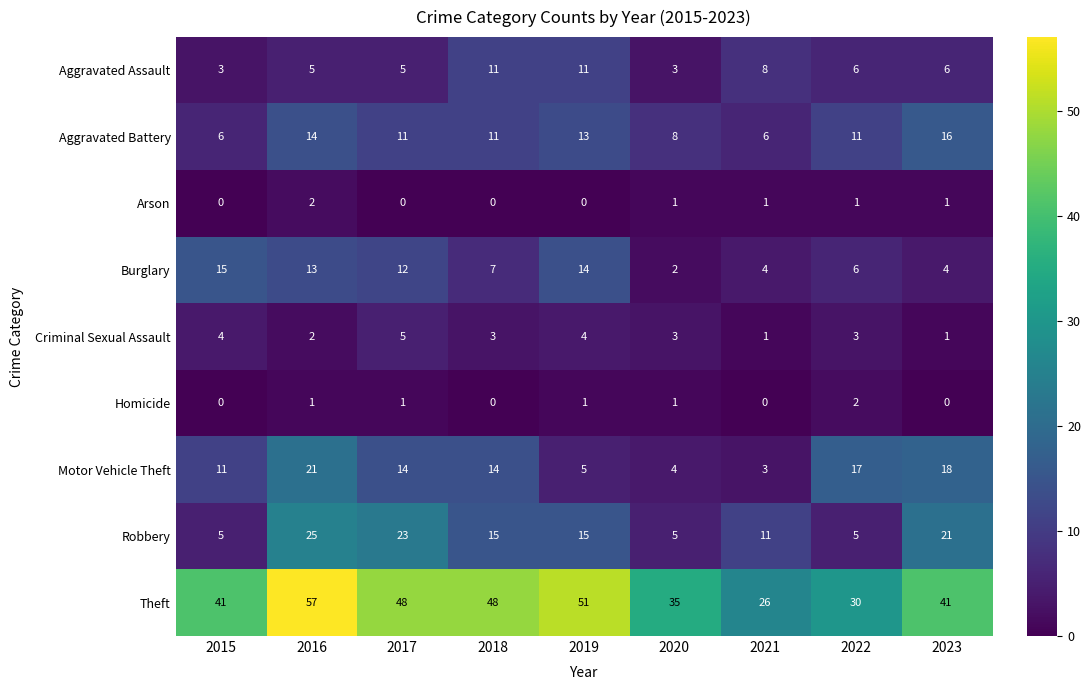

Where does the Motor Vehicle Theft series first go above 14?

2016